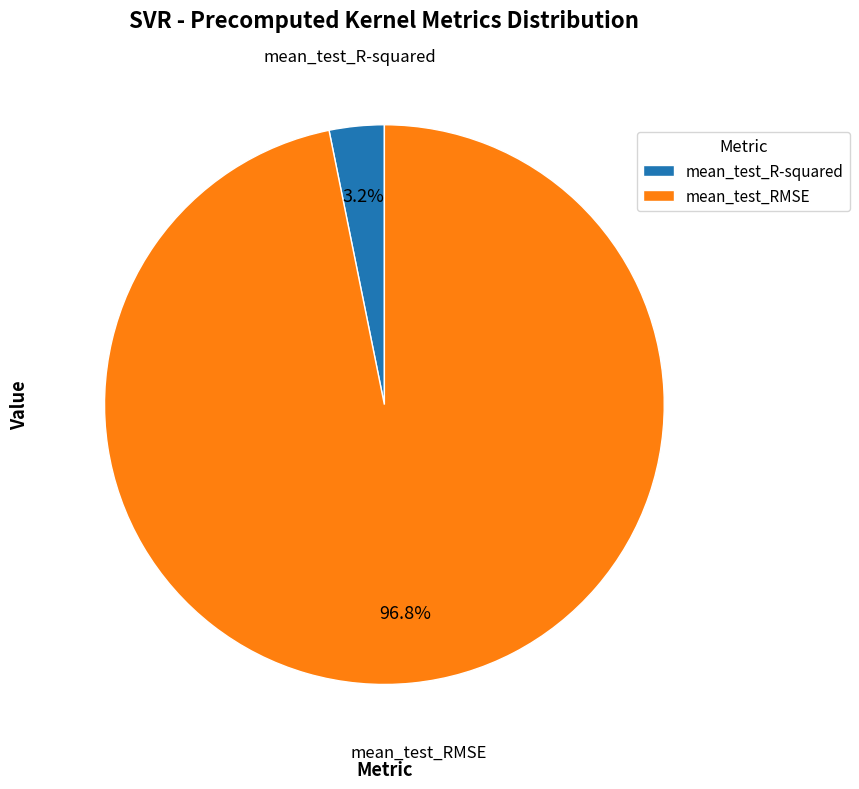

Which category has the smallest portion of the pie?

mean_test_R-squared